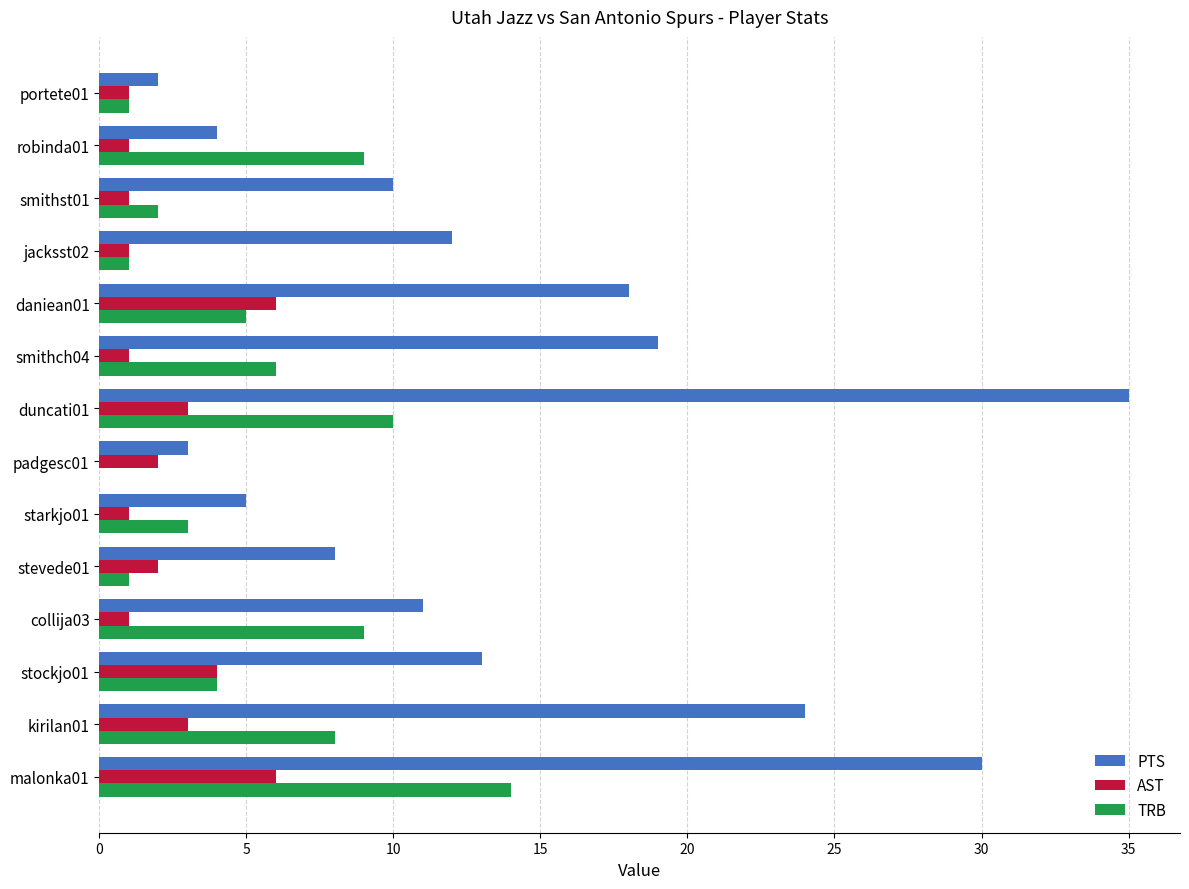

Which series has the largest total across all categories?

PTS